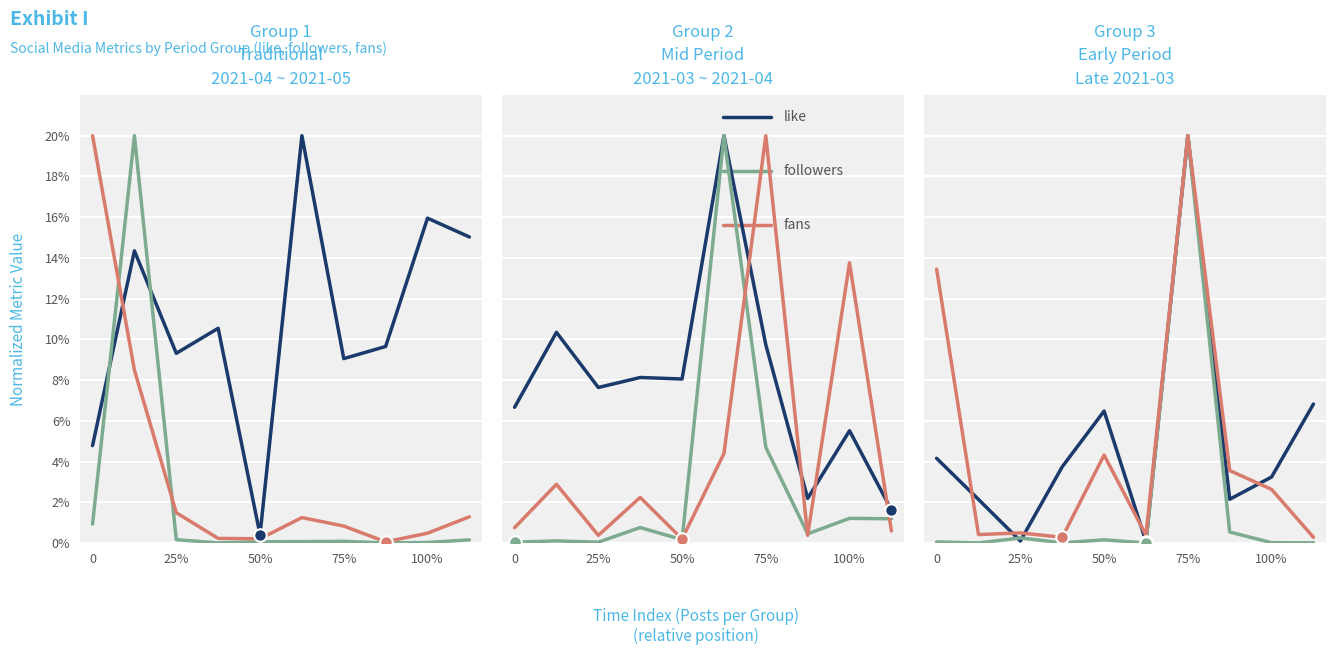

What is the label of the 6th point from the left?

5